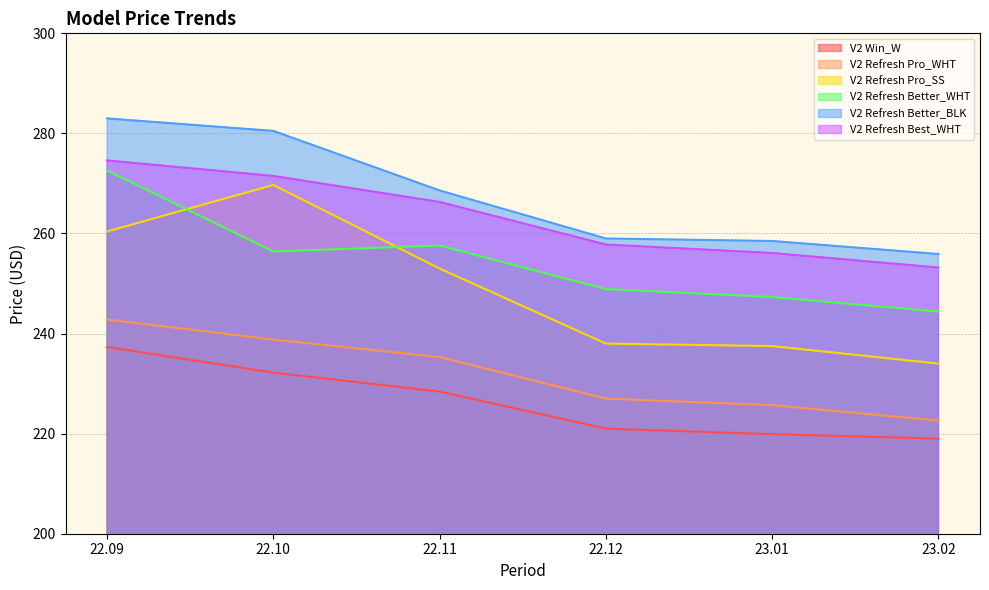

What is the value of the V2 Refresh Better_BLK point at the 5th from the left?

258.5